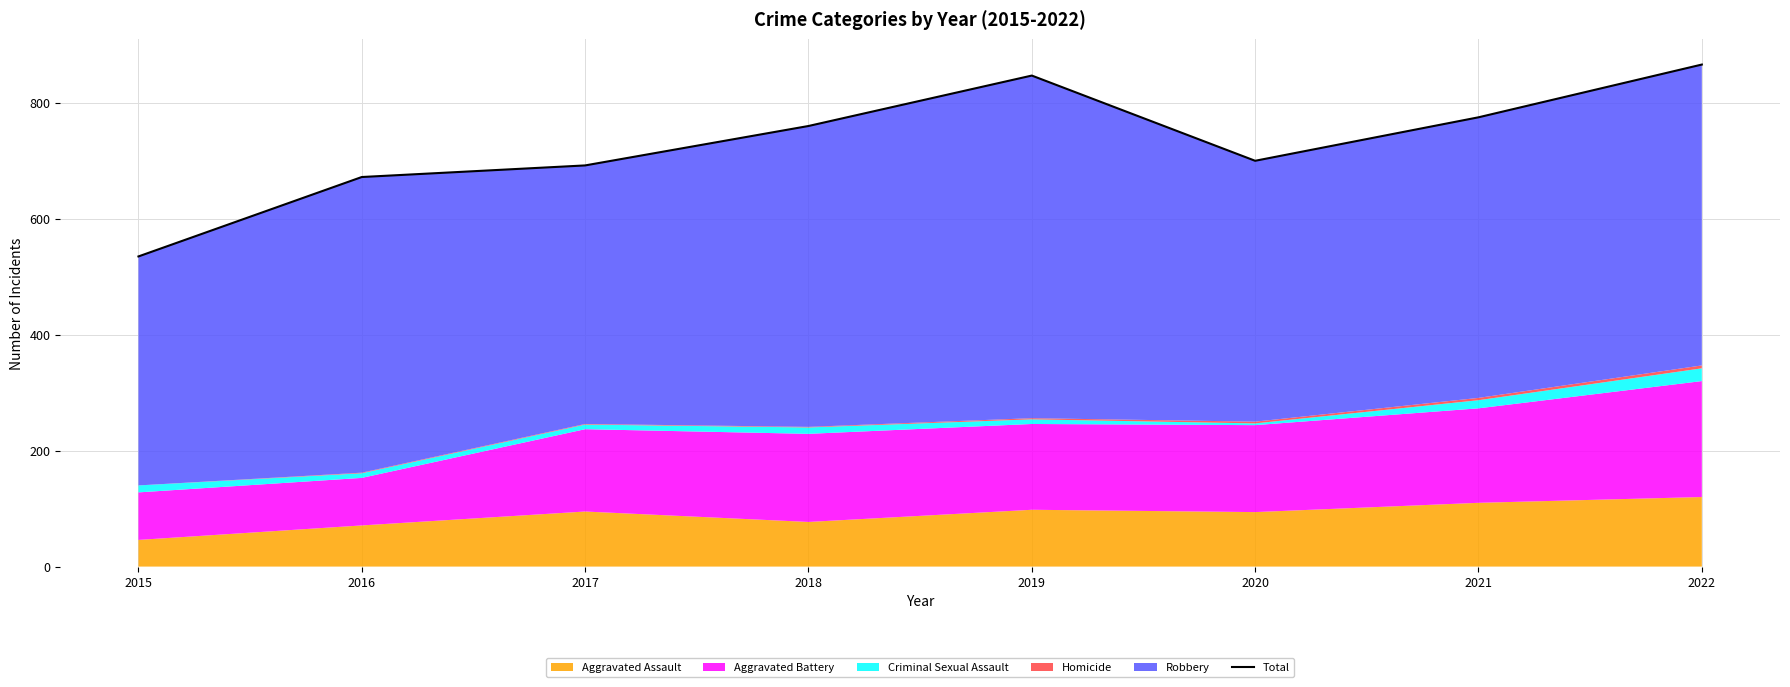

What is the smallest value displayed?

535